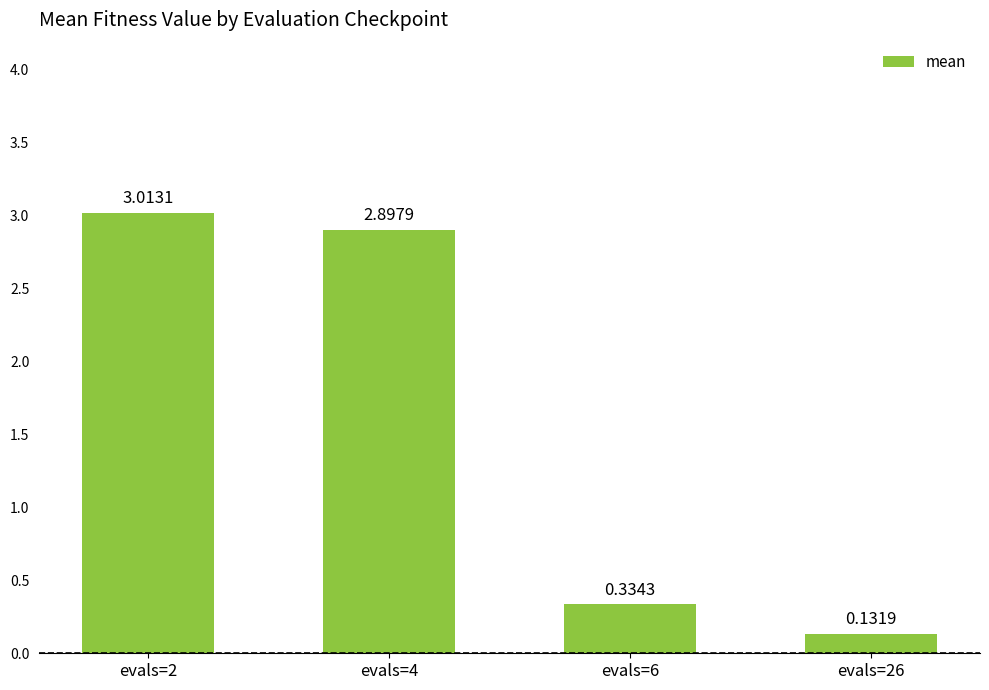

Rank the categories by value from lowest to highest.

evals=26, evals=6, evals=4, evals=2